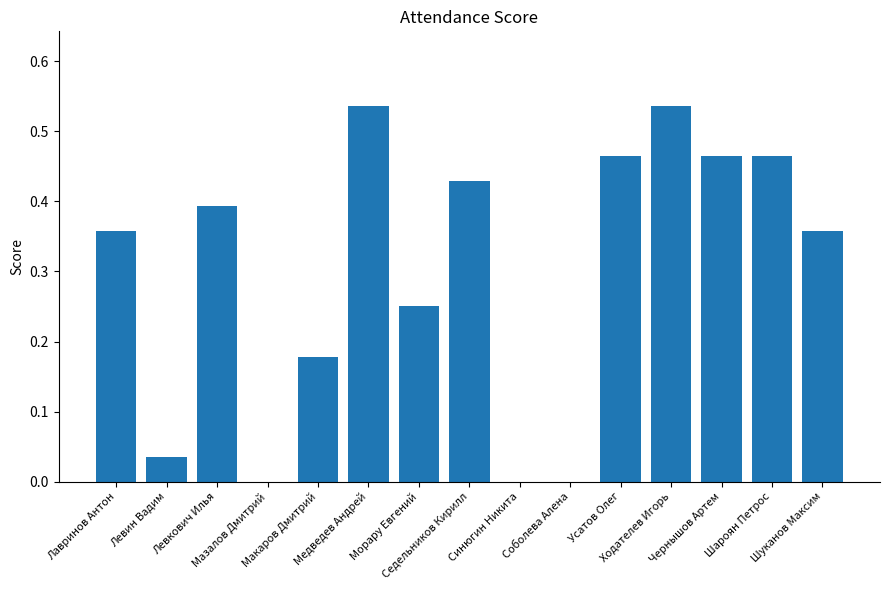

True or false: the data shows 0.0 at Синюгин Никита.

True